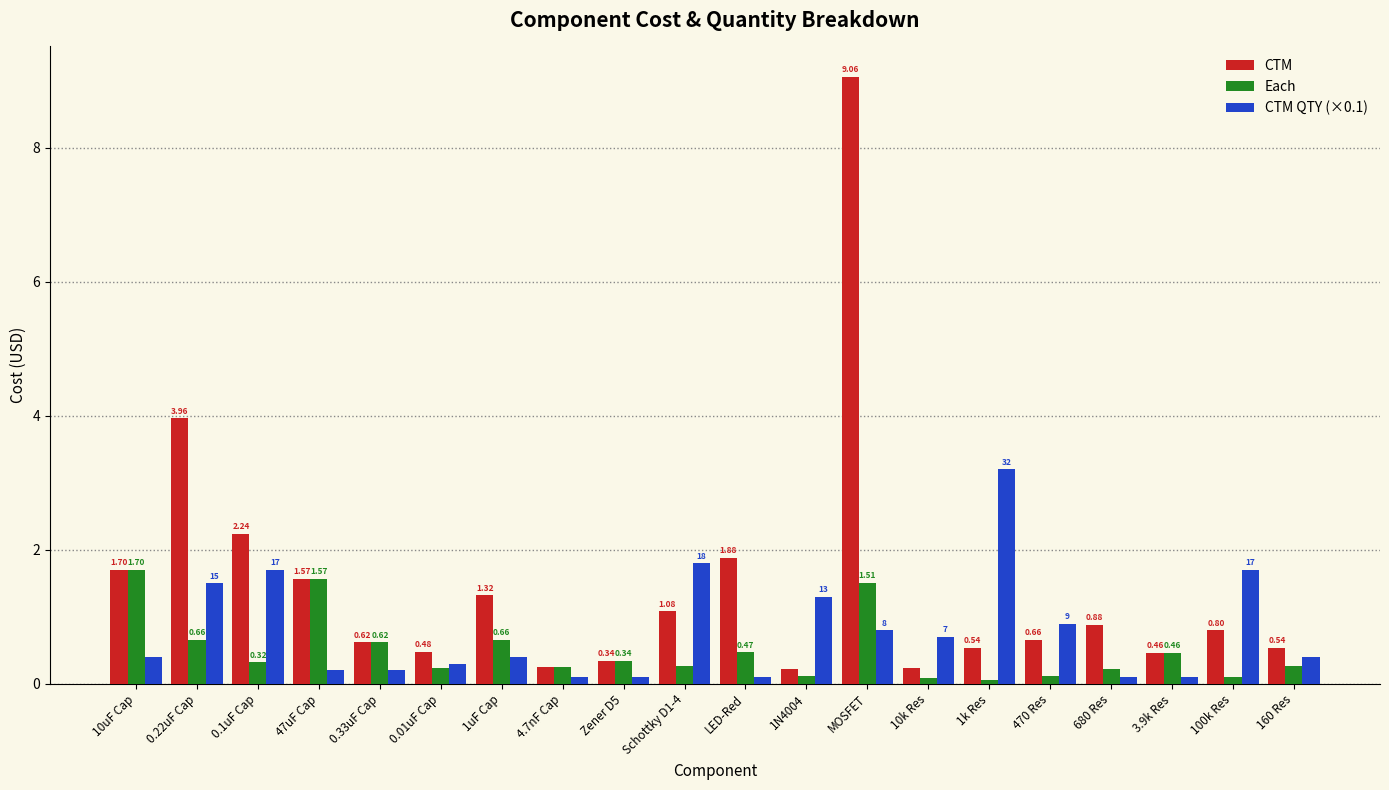

Which series changed the most between 10k Res and 1k Res?

CTM QTY (×0.1)